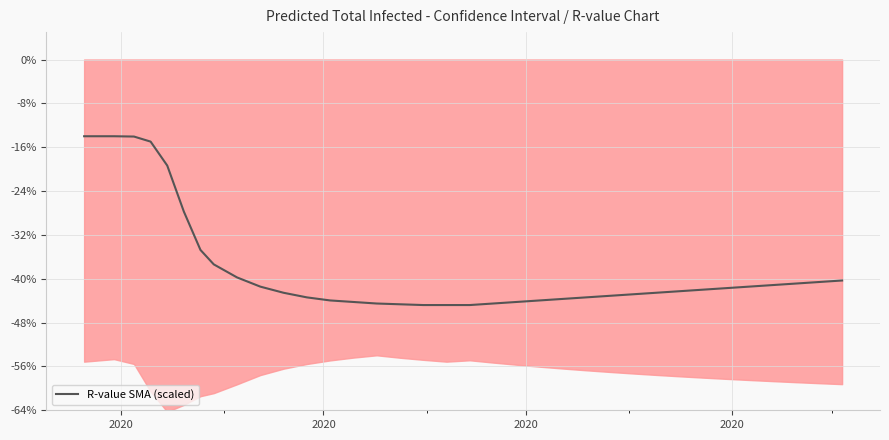

What is the lowest value of the R-value SMA (scaled) series?

-44.8